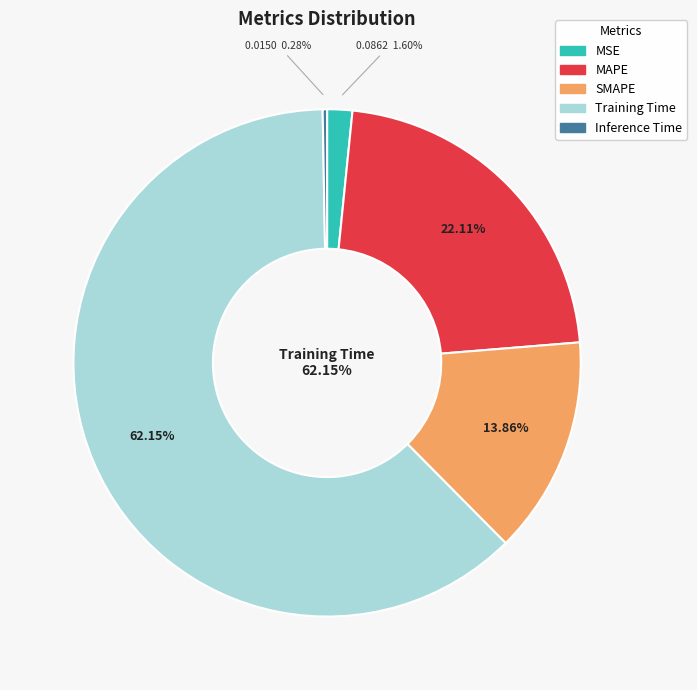

To the nearest percent, what is the average slice percentage?

20%